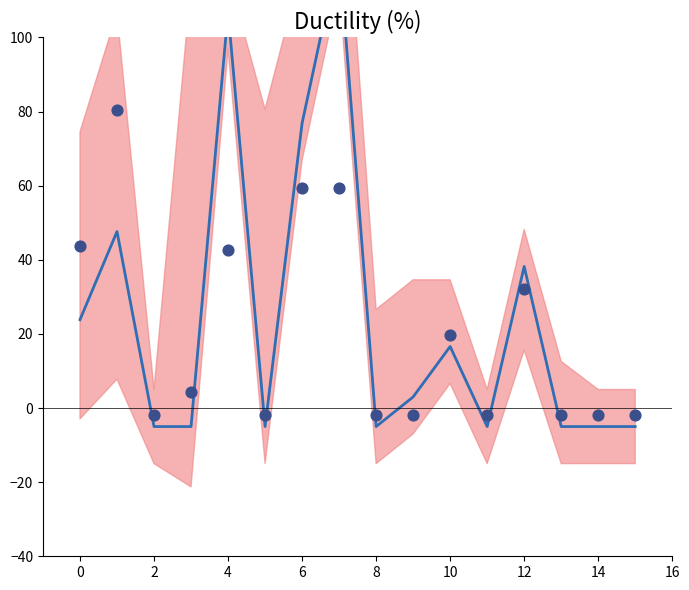

Which series has the largest total across all categories?

mean